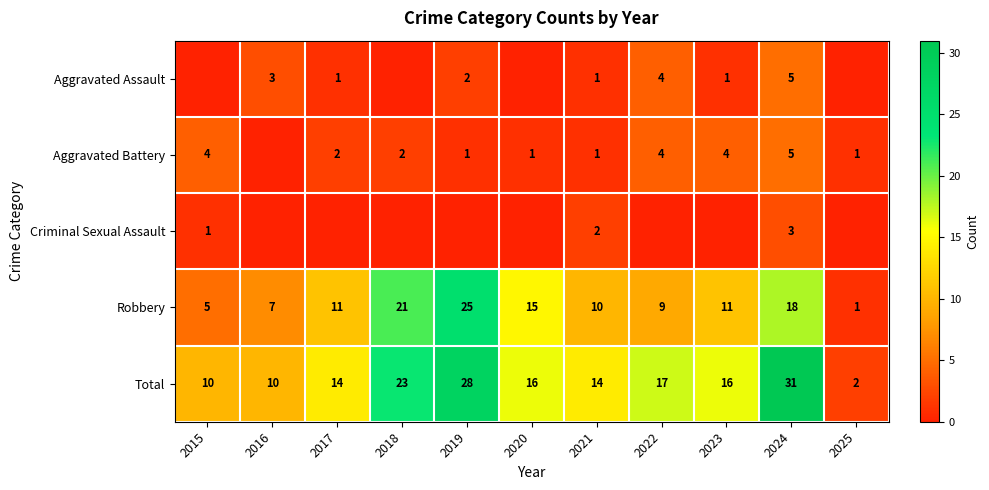

Is it true that Robbery equals 5 at 2023?

False